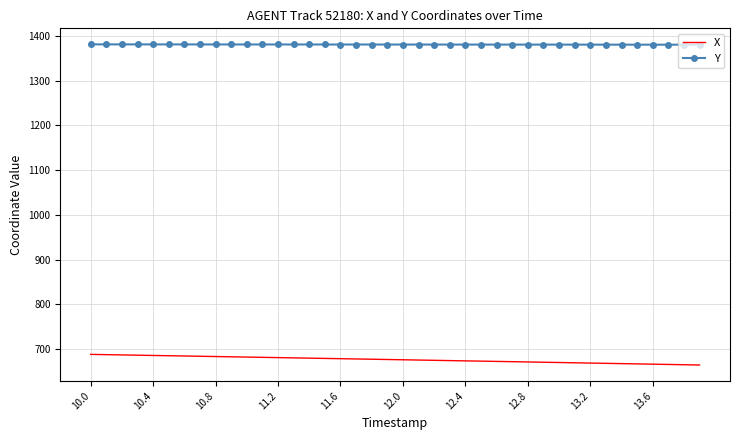

What is the minimum value shown in the chart?

664.4